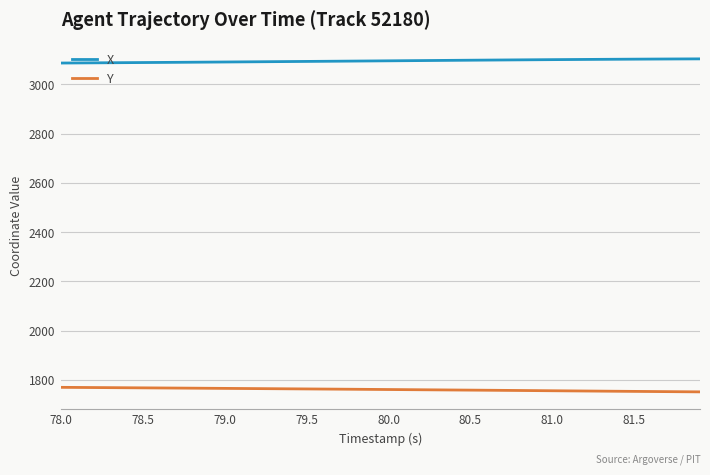

Rank the series by their maximum value, from highest to lowest.

X, Y